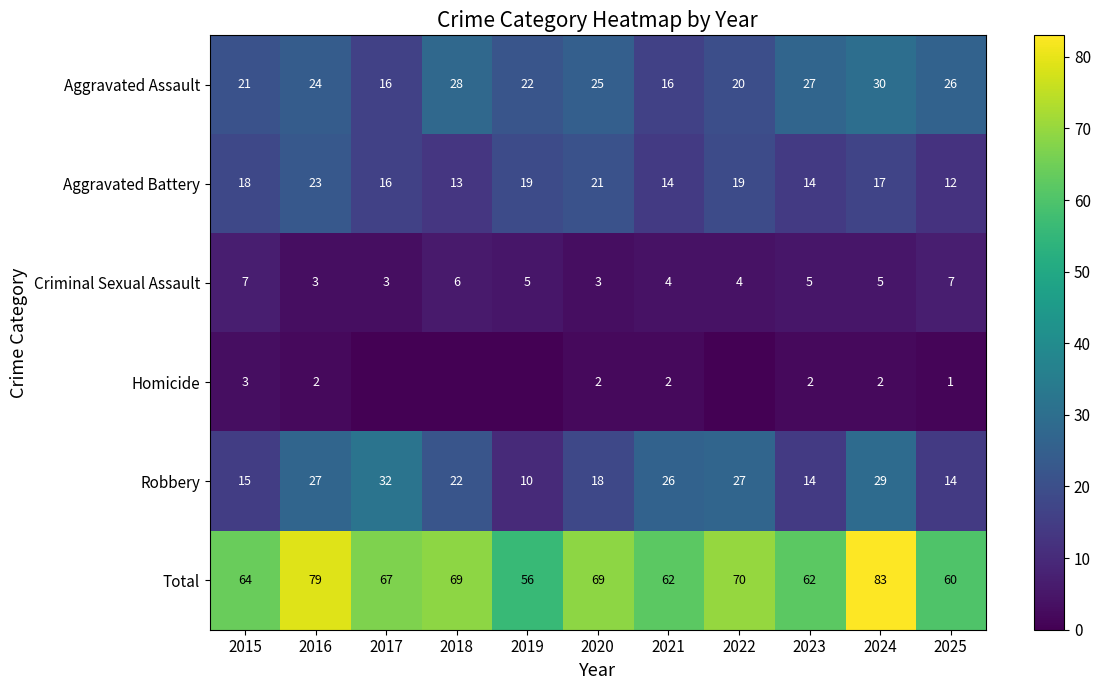

The value of Criminal Sexual Assault at 2025 is 7. True or false?

True